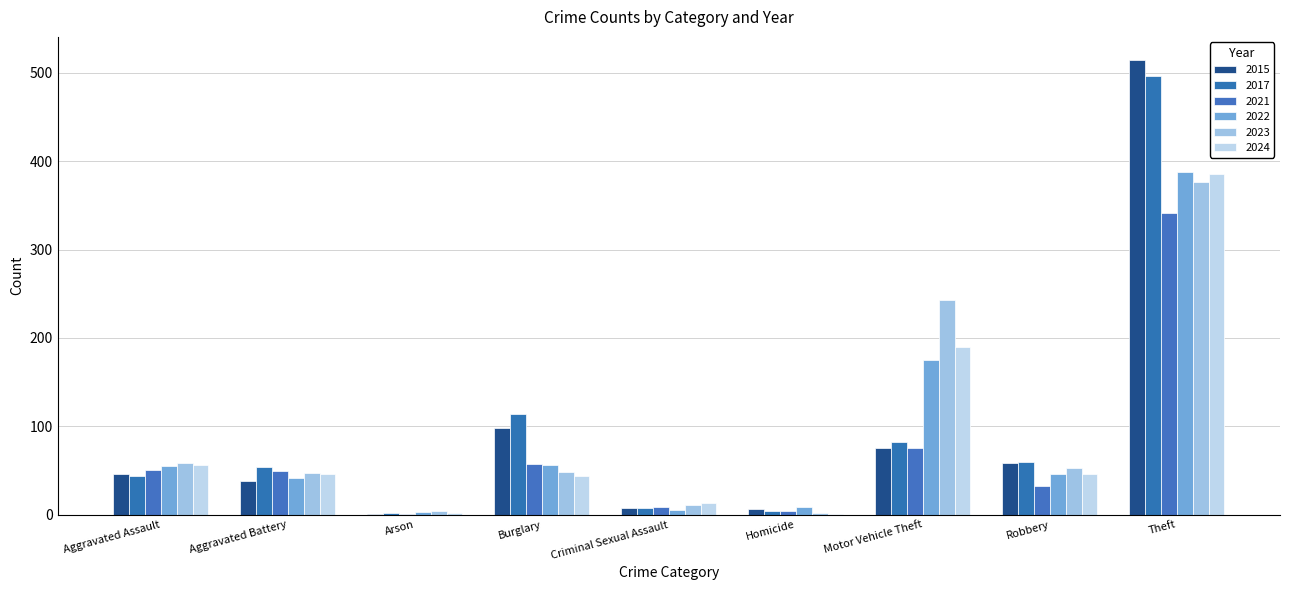

What is the minimum value shown in the chart?

1